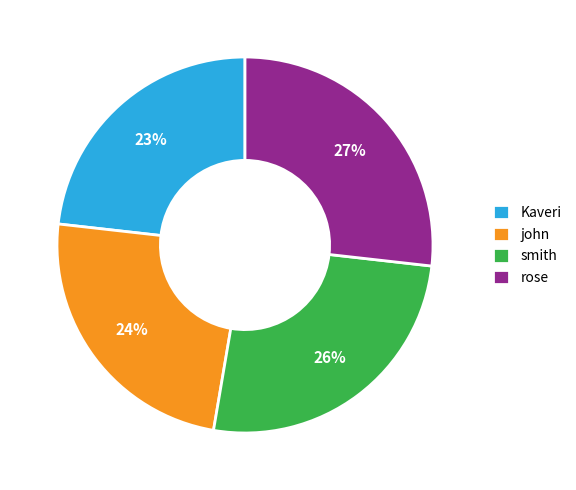

To the nearest percent, what is the average slice percentage?

25%